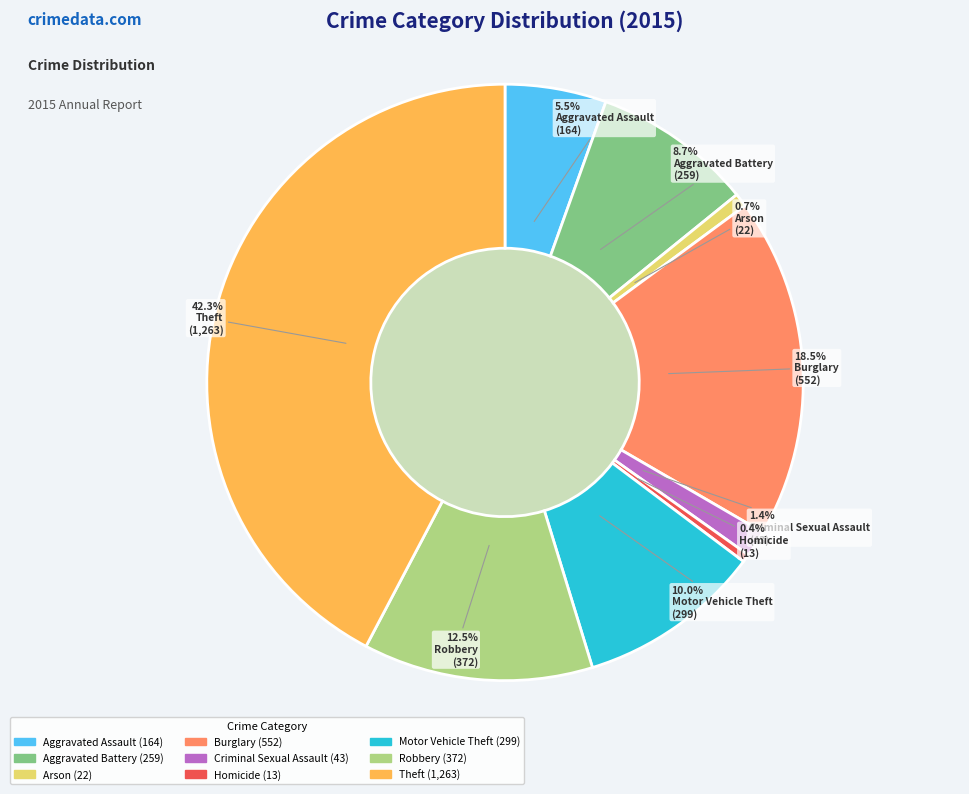

To the nearest percent, what is the combined percentage of Criminal Sexual Assault and Homicide?

2%